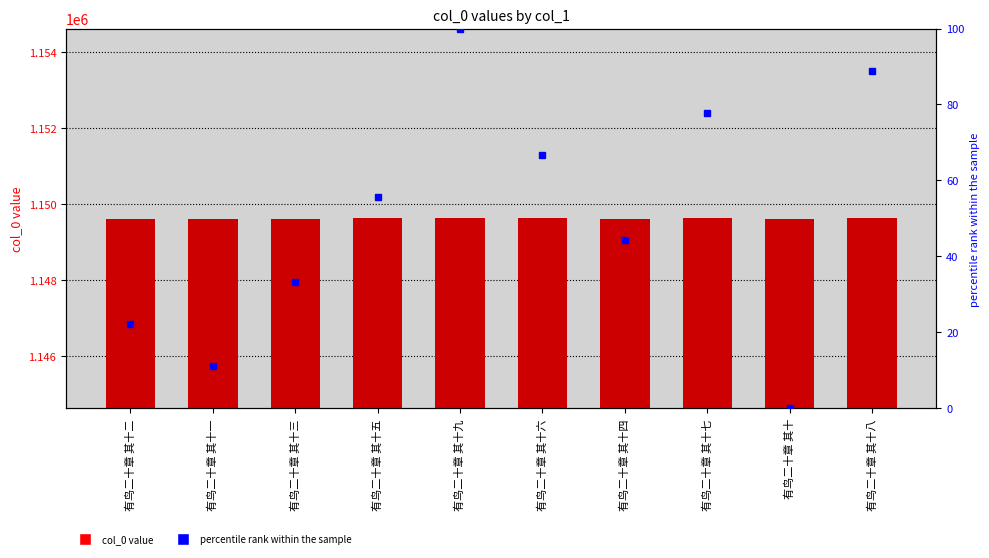

Is the value of percentile rank at 有鸟二十章 其十八 greater than the value of col_0 at 有鸟二十章 其十三?

No